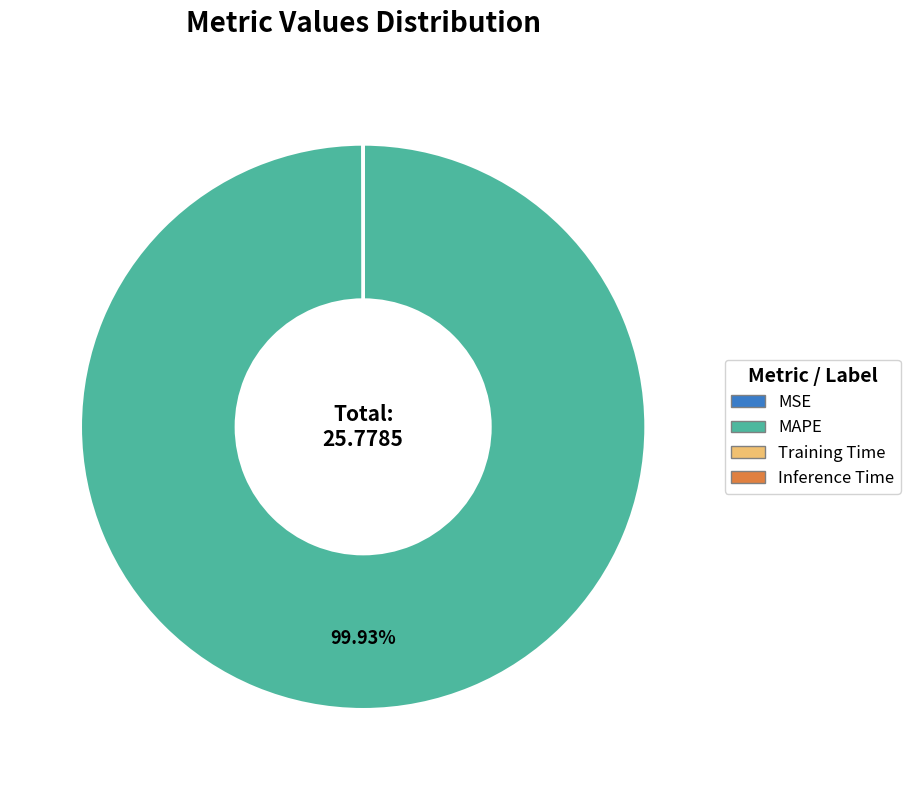

Which slice is the largest?

MAPE